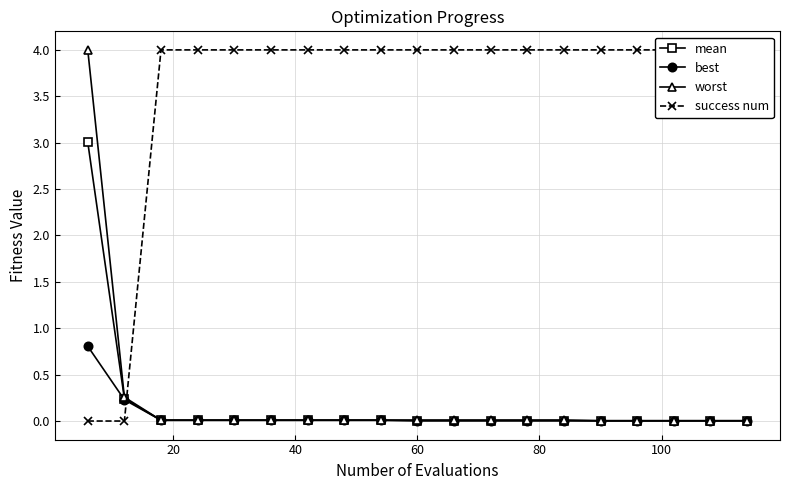

What is the greatest value displayed?

4.0